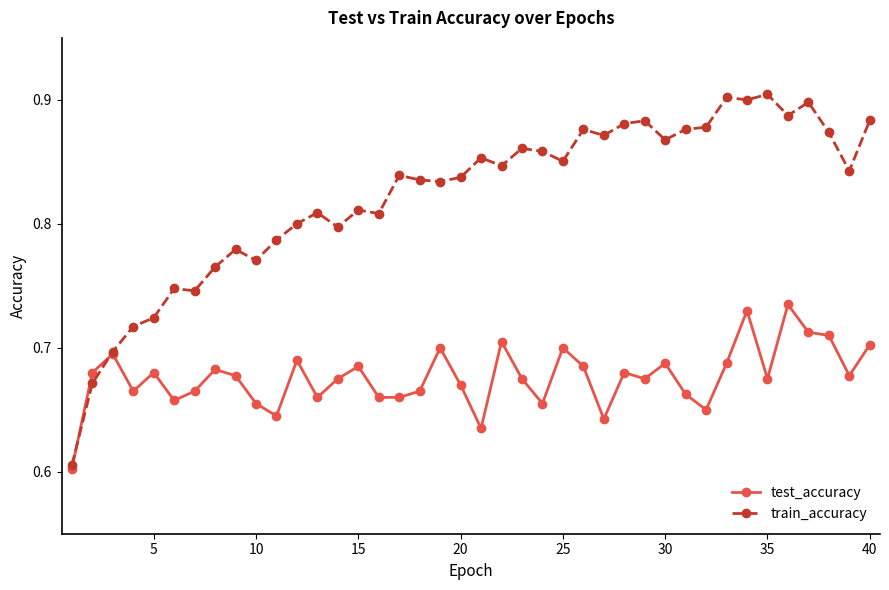

At how many categories does at least one series exceed 0?

40